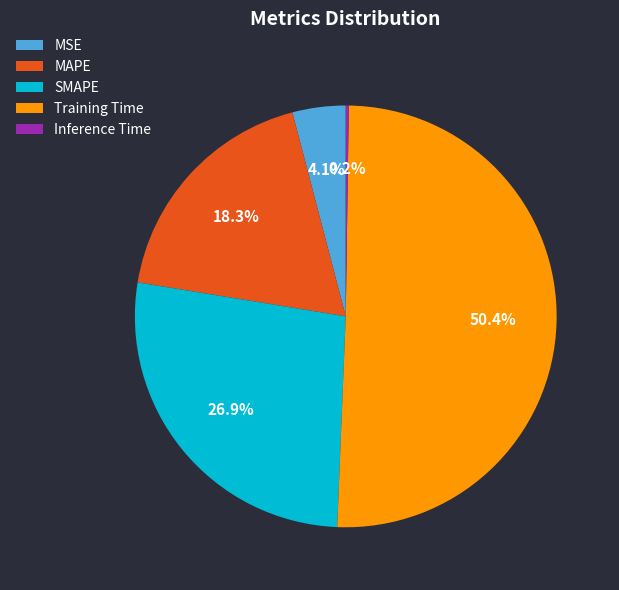

Approximately how many times larger is the value at MAPE compared to Training Time?

0.4